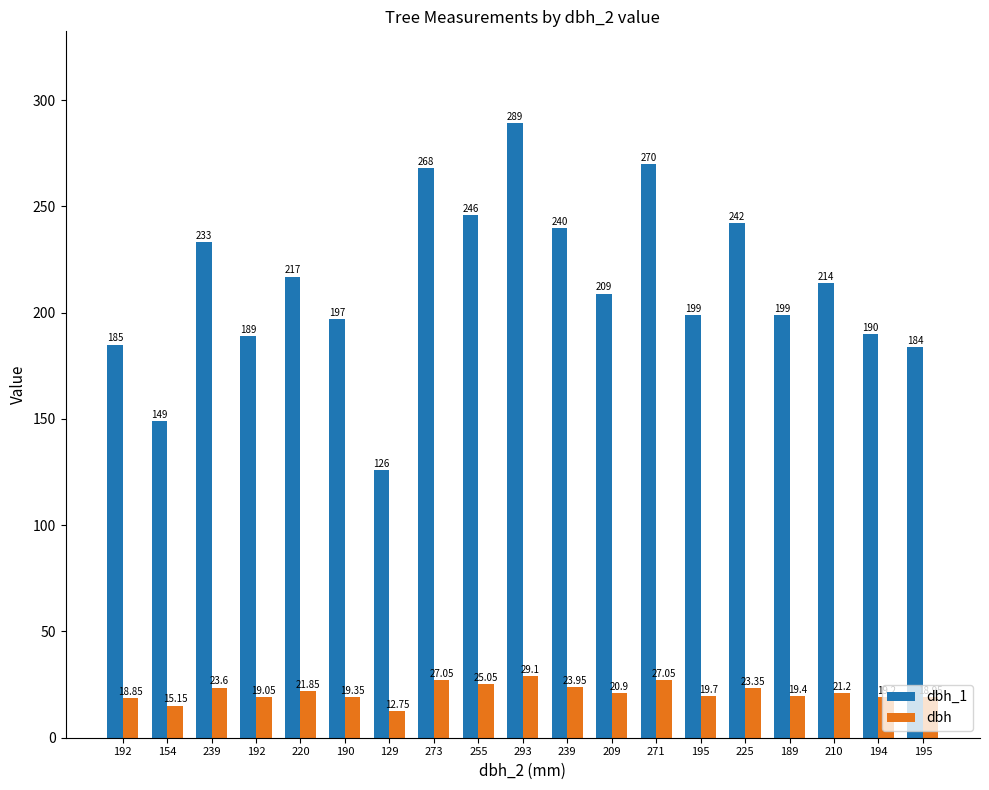

How many series are shown in this chart?

2